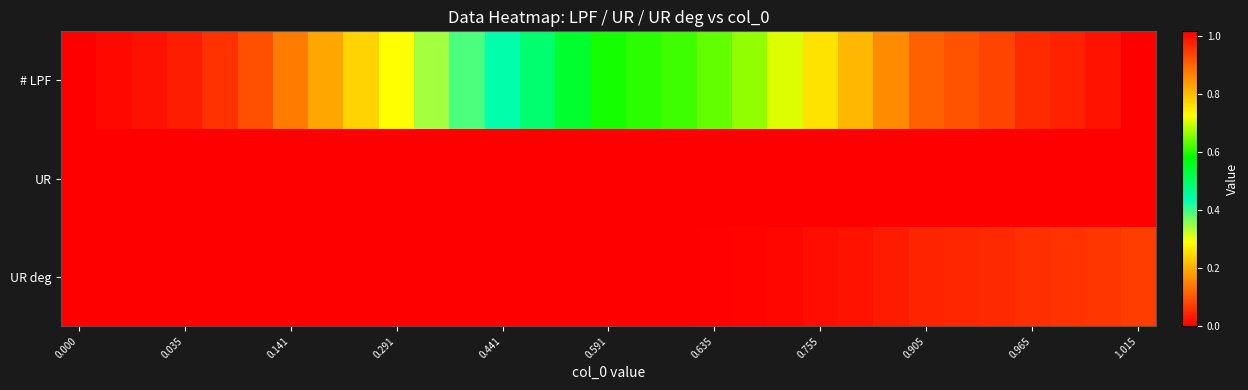

Rank the series by their maximum value, from highest to lowest.

# LPF, UR deg, UR